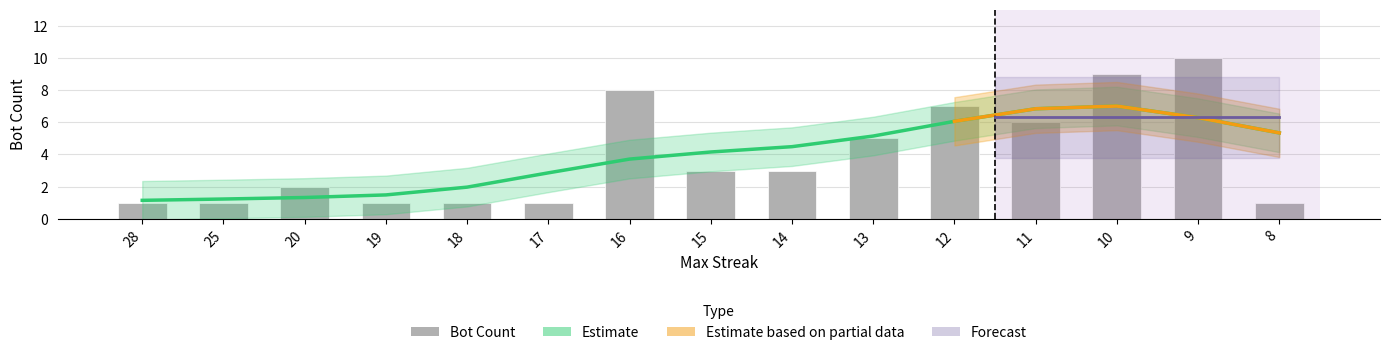

What is the greatest value displayed?

10